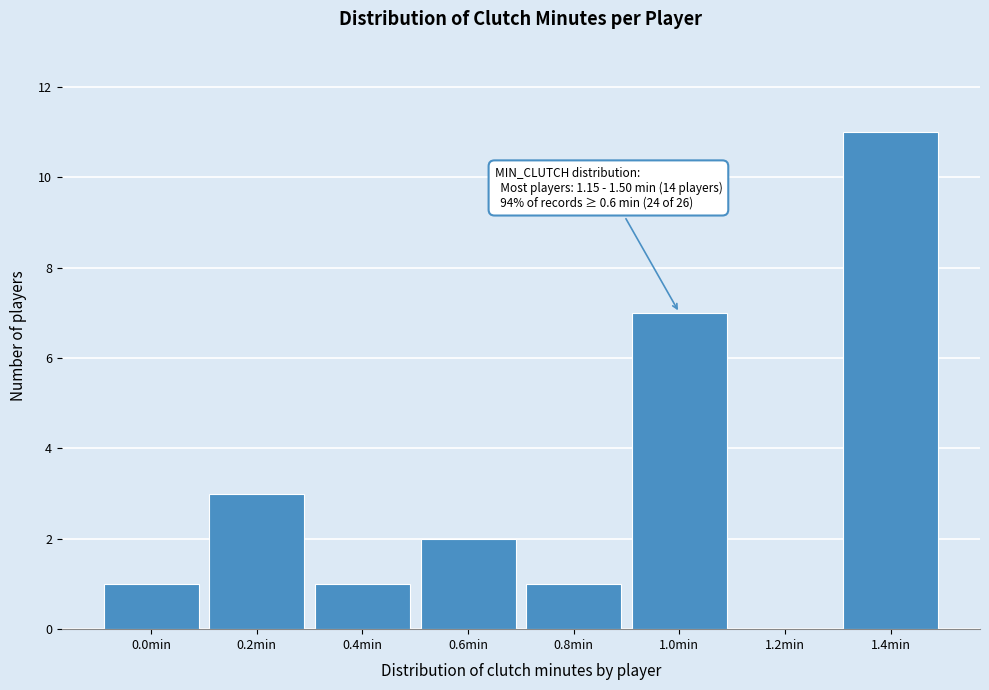

Reading left to right, what are all the values shown in this chart?

0.0min=1	0.2min=3	0.4min=1	0.6min=2	0.8min=1	1.0min=7	1.2min=0	1.4min=11